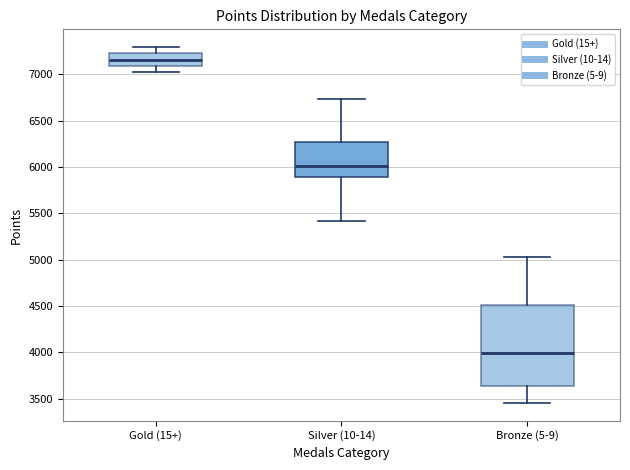

Reading left to right, read every box against the y-axis: the position of its median line, the range the box covers, and the ends of its whiskers. The values are not printed on the chart, so give them approximately, as read against the axis.

Gold (15+): median 7150, box 7100 to 7250, whiskers 7000 to 7300
Silver (10-14): median 6000, box 5900 to 6250, whiskers 5400 to 6750
Bronze (5-9): median 4000, box 3650 to 4500, whiskers 3450 to 5050